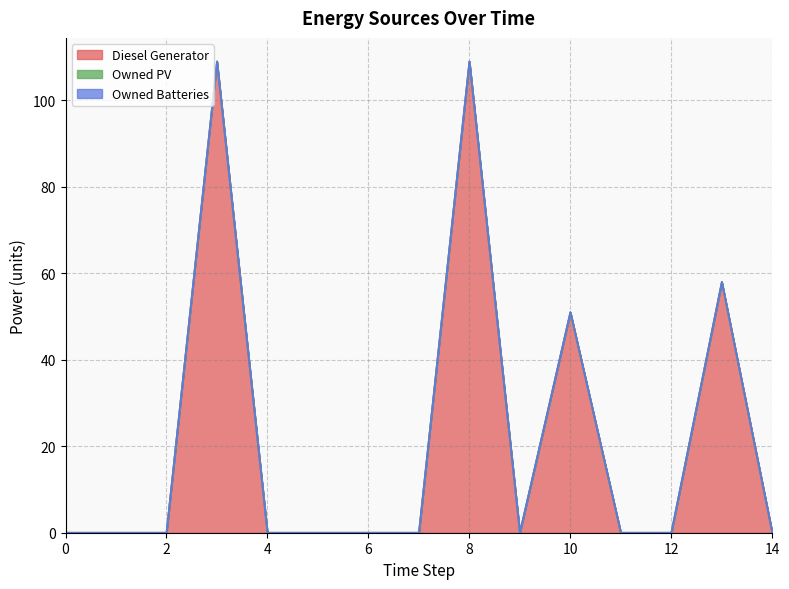

True or false: Owned Batteries and Diesel Generator intersect in this chart.

False